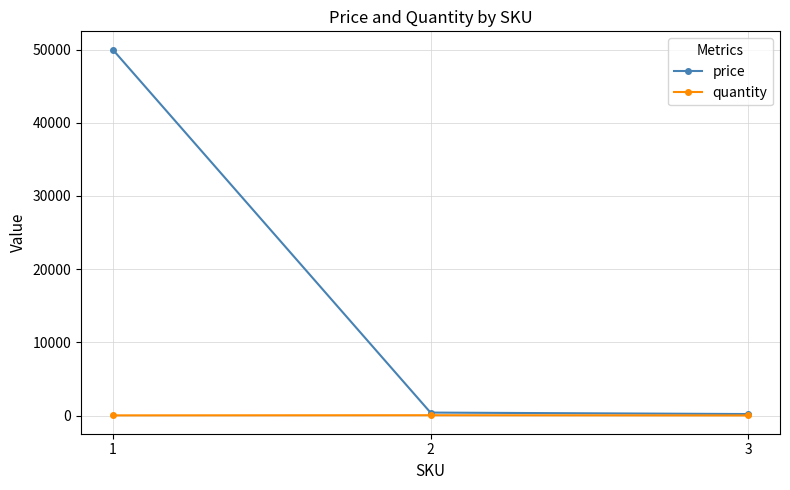

Which series has the largest total across all categories?

price